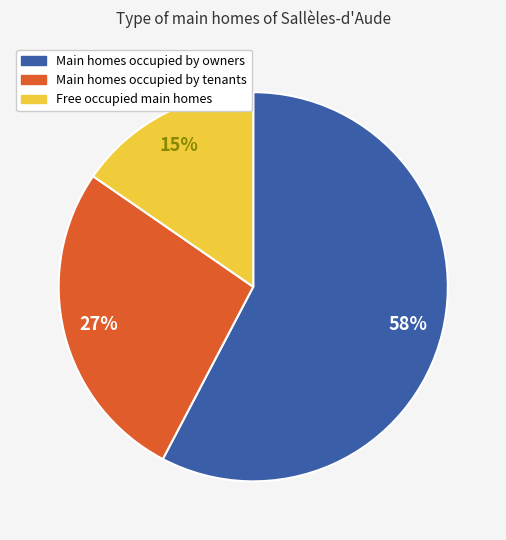

Is there a majority slice in this chart?

Yes